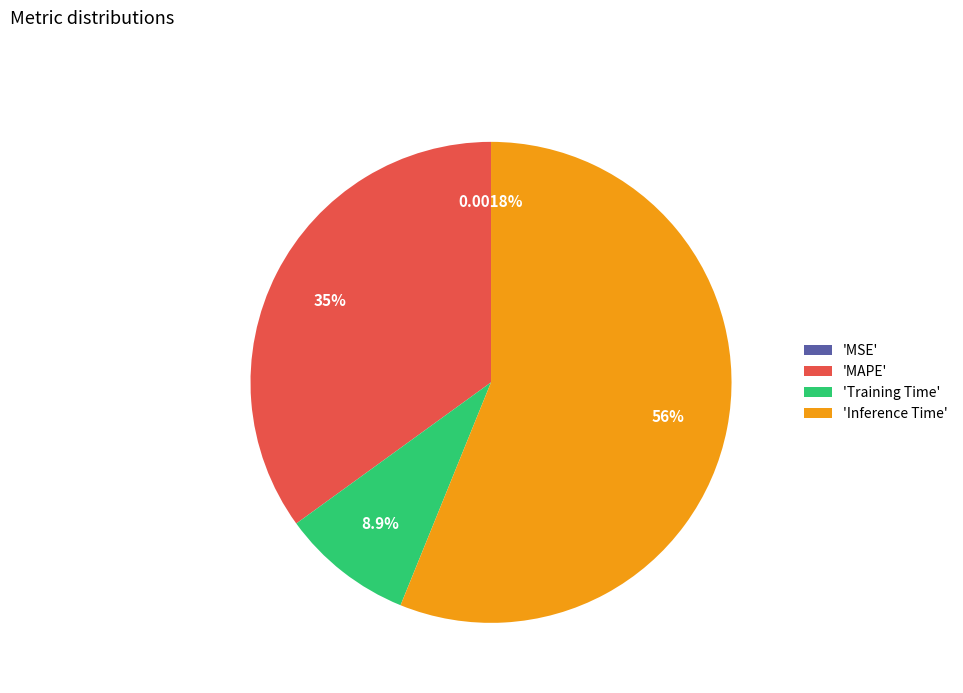

Do 'Training Time' and 'MAPE' together represent more than half of the pie?

No